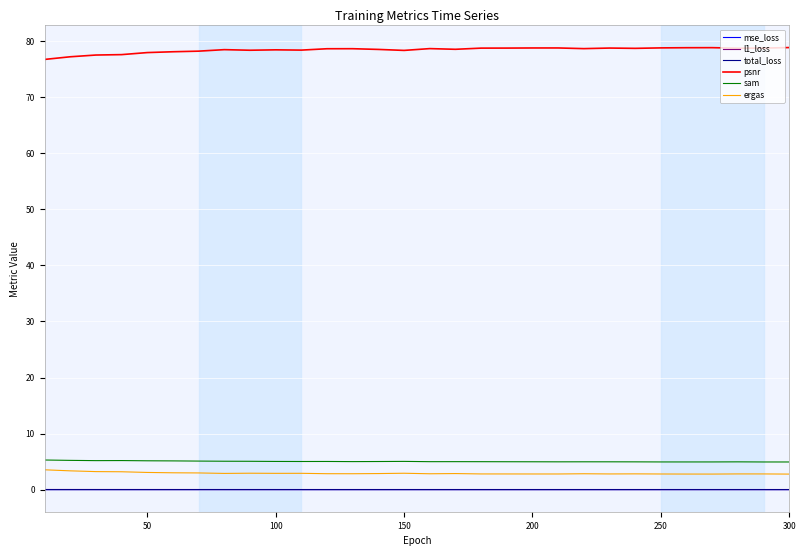

What is the lowest value of the ergas series?

2.8